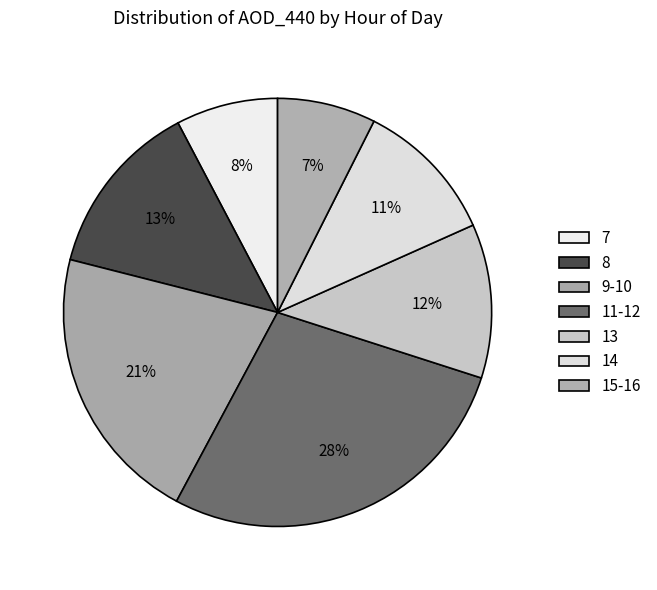

Does any single category account for the majority?

No